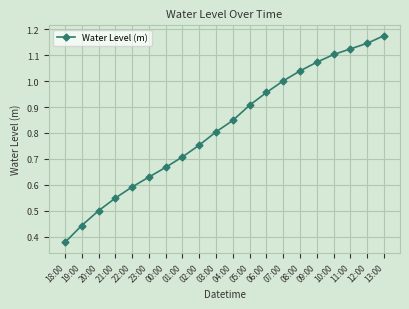

Is this an area chart (filled region under the line)?

No